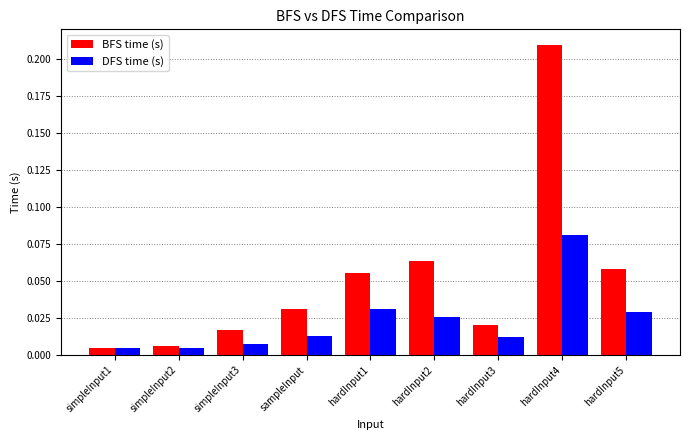

Between simpleInput2 and hardInput5, which series saw the biggest shift?

BFS time (s)